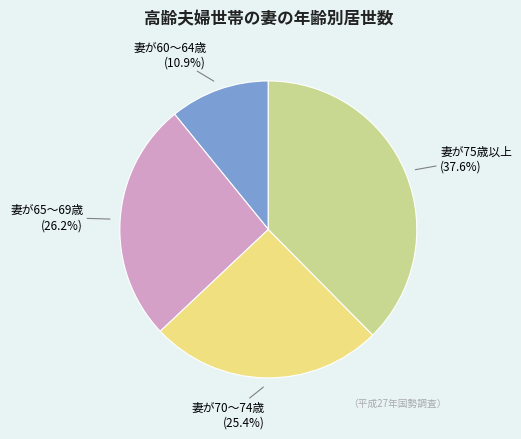

What percentage is the 妻が60～64歳 slice, to the nearest percent?

11%